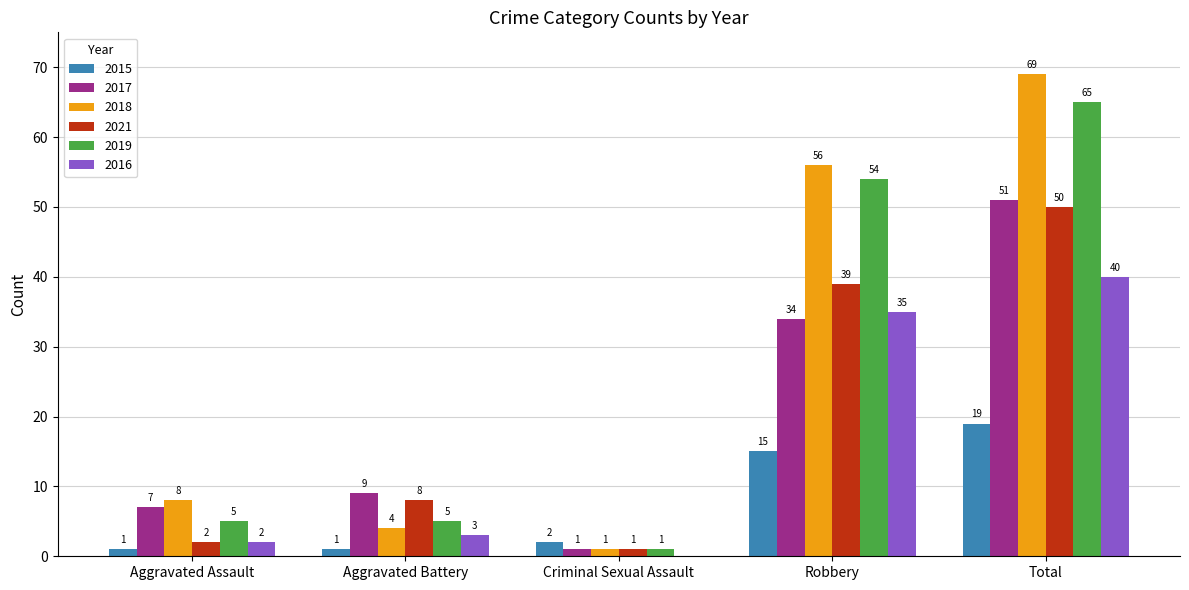

What is the sum of the 2019 values at Aggravated Assault and Total?

70